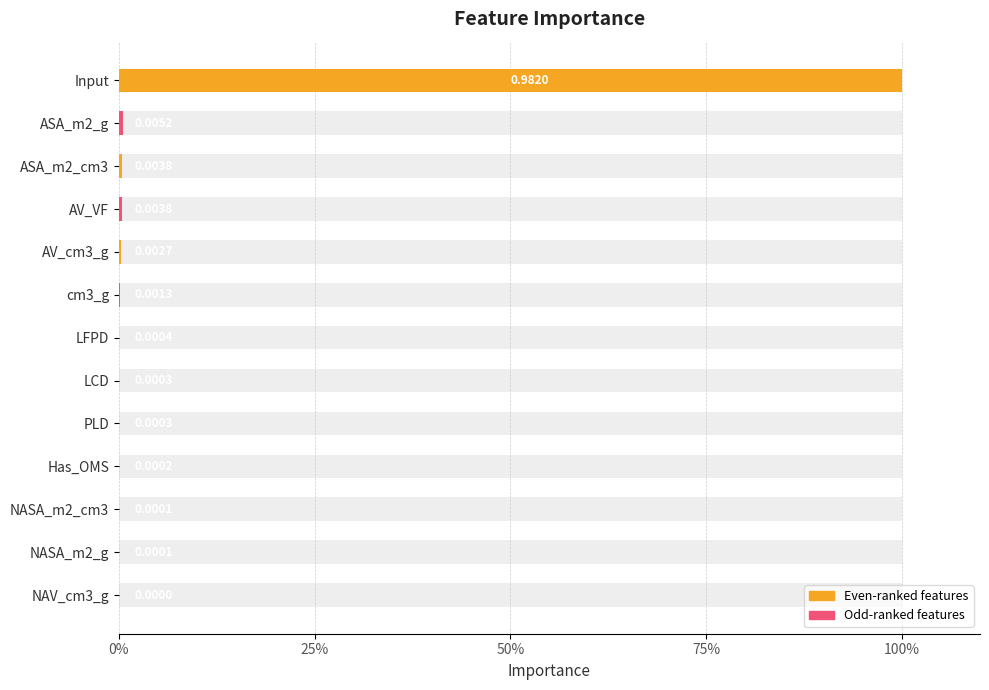

Reading right to left, transcribe all the data shown in this chart.

0.0	0.0	0.0	0.0	0.0	0.0	0.0	0.1	0.3	0.4	0.4	0.5	100.0